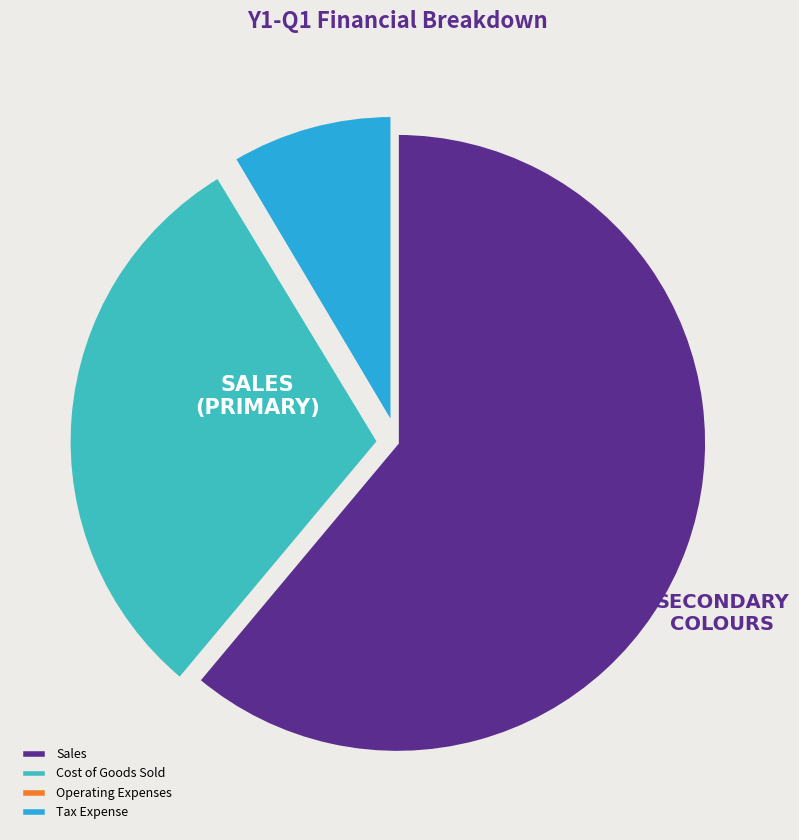

Approximately how many times larger is the value at Tax Expense compared to Cost of Goods Sold?

0.3